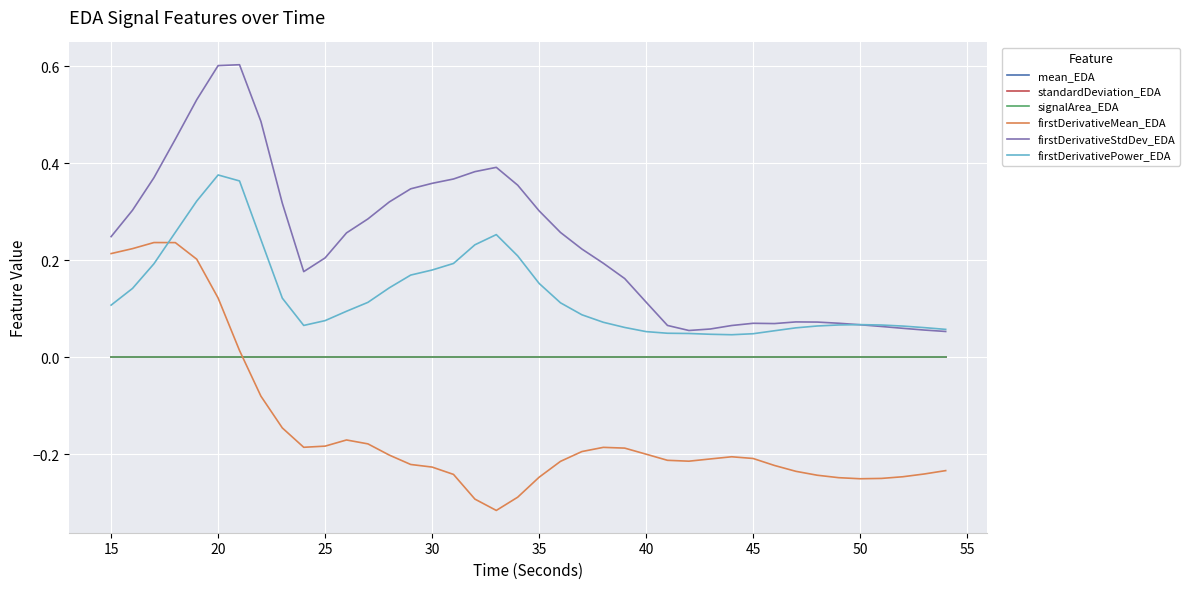

What is the maximum value shown in the chart?

0.6